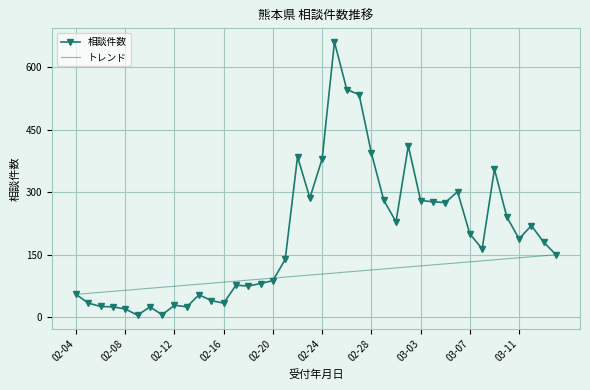

Rank the categories by value from lowest to highest.

02-09, 02-11, 02-08, 02-07, 02-10, 02-13, 02-06, 02-12, 02-05, 02-16, 02-15, 02-14, 02-04, 02-18, 02-17, 02-19, 02-20, 02-21, 03-14, 03-08, 03-13, 03-11, 03-07, 03-12, 03-01, 03-10, 03-05, 03-04, 03-03, 02-29, 02-23, 03-06, 03-09, 02-24, 02-22, 02-28, 03-02, 02-27, 02-26, 02-25